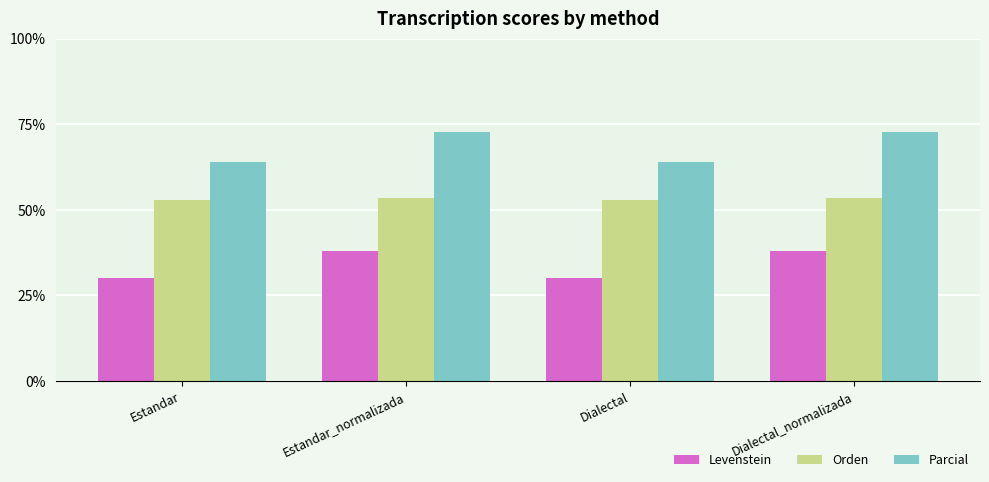

What is the minimum value for Parcial?

63.9